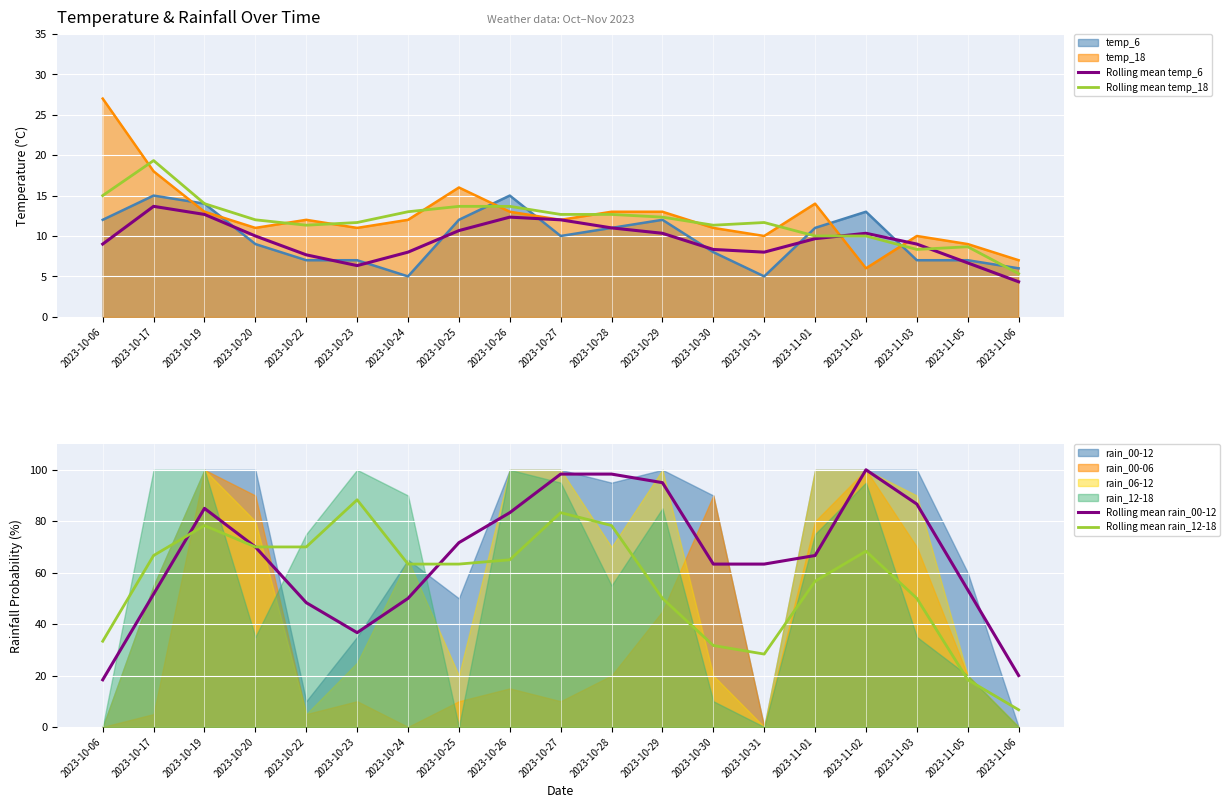

What is the value of the Rolling mean rain_12-18 point at the 3rd from the left?

78.3